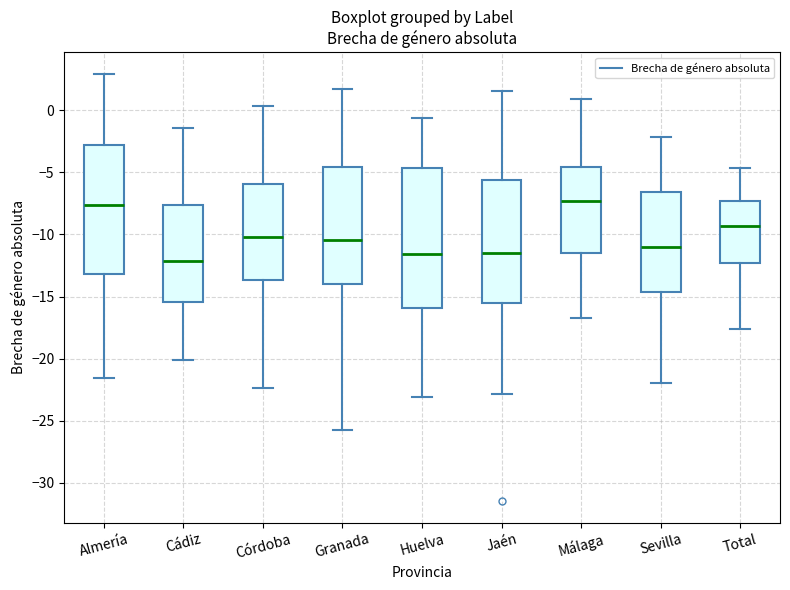

Reading left to right, transcribe this box plot: for each box, give where its median line is, the range the box spans, and where its two whiskers end, as read against the y-axis. The values are not printed on the chart, so give them approximately, as read against the axis.

Almería: median -7.5, box -13.0 to -3.0, whiskers -21.5 to 3.0
Cádiz: median -12.0, box -15.5 to -7.5, whiskers -20.0 to -1.5
Córdoba: median -10.0, box -13.5 to -6.0, whiskers -22.5 to 0.5
Granada: median -10.5, box -14.0 to -4.5, whiskers -25.5 to 1.5
Huelva: median -11.5, box -16.0 to -4.5, whiskers -23.0 to -0.5
Jaén: median -11.5, box -15.5 to -5.5, whiskers -23.0 to 1.5
Málaga: median -7.5, box -11.5 to -4.5, whiskers -17.0 to 1.0
Sevilla: median -11.0, box -14.5 to -6.5, whiskers -22.0 to -2.0
Total: median -9.5, box -12.5 to -7.5, whiskers -17.5 to -4.5